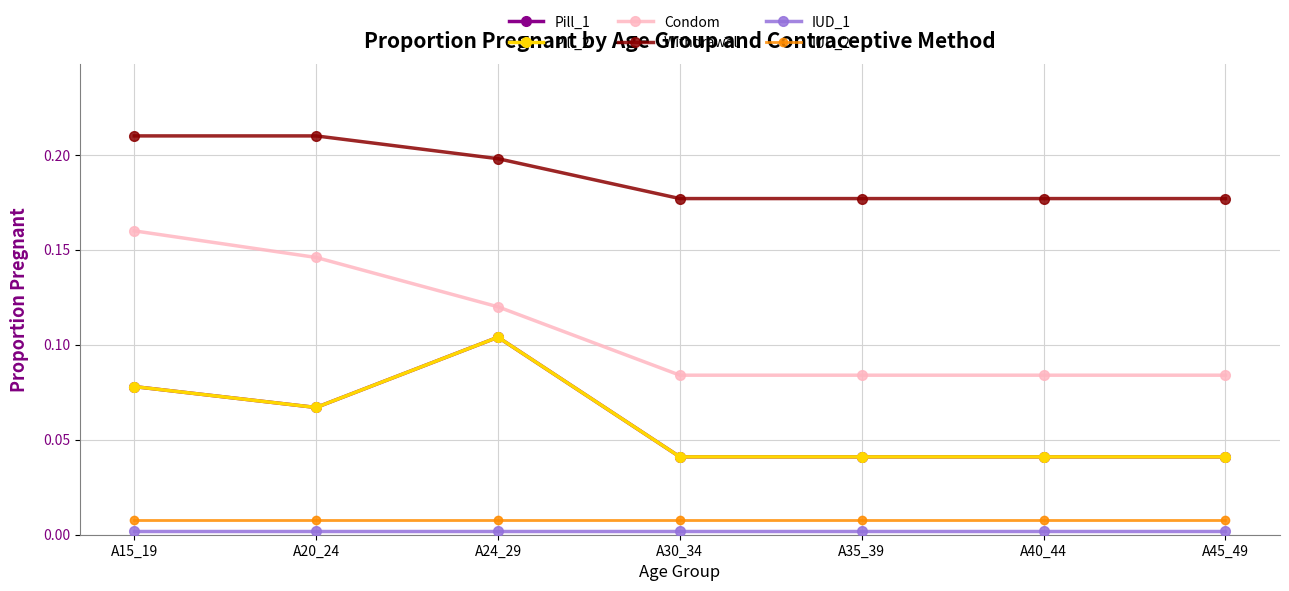

What position from the left is A24_29?

3